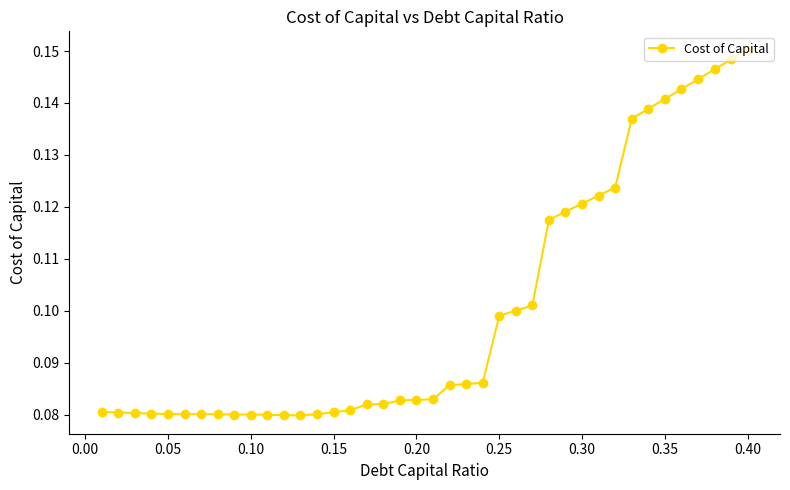

True or false: the data has more than 0 interior local peaks.

True